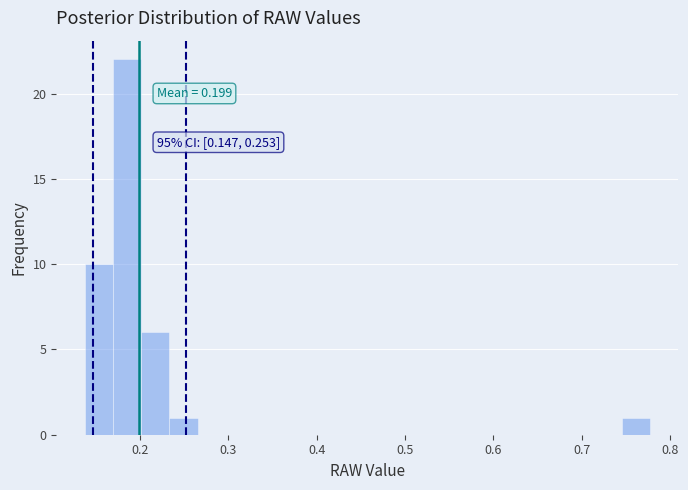

Read against the x-axis, roughly where is the centre of the tallest bar?

0.19